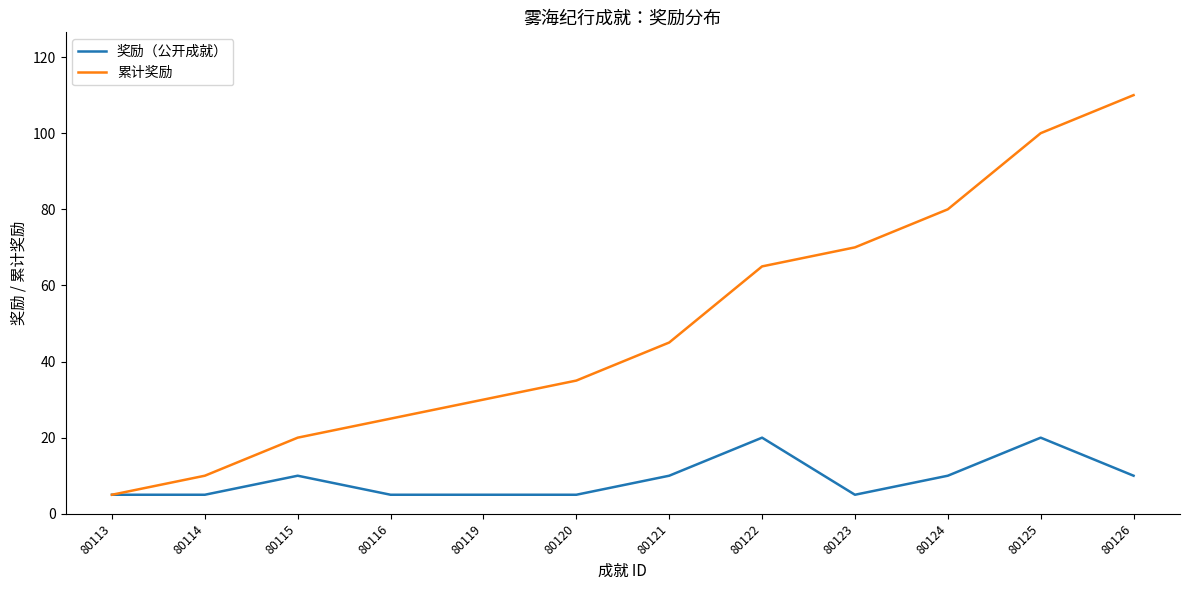

What is the sum of all 累计奖励 values?

595